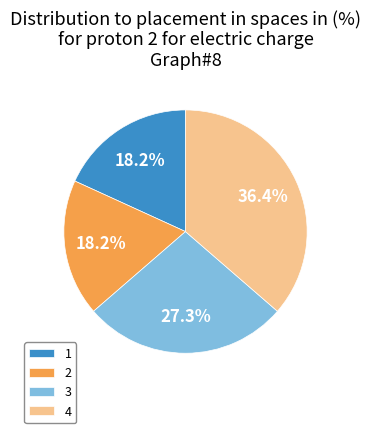

To the nearest percent, what is the average slice percentage?

25%